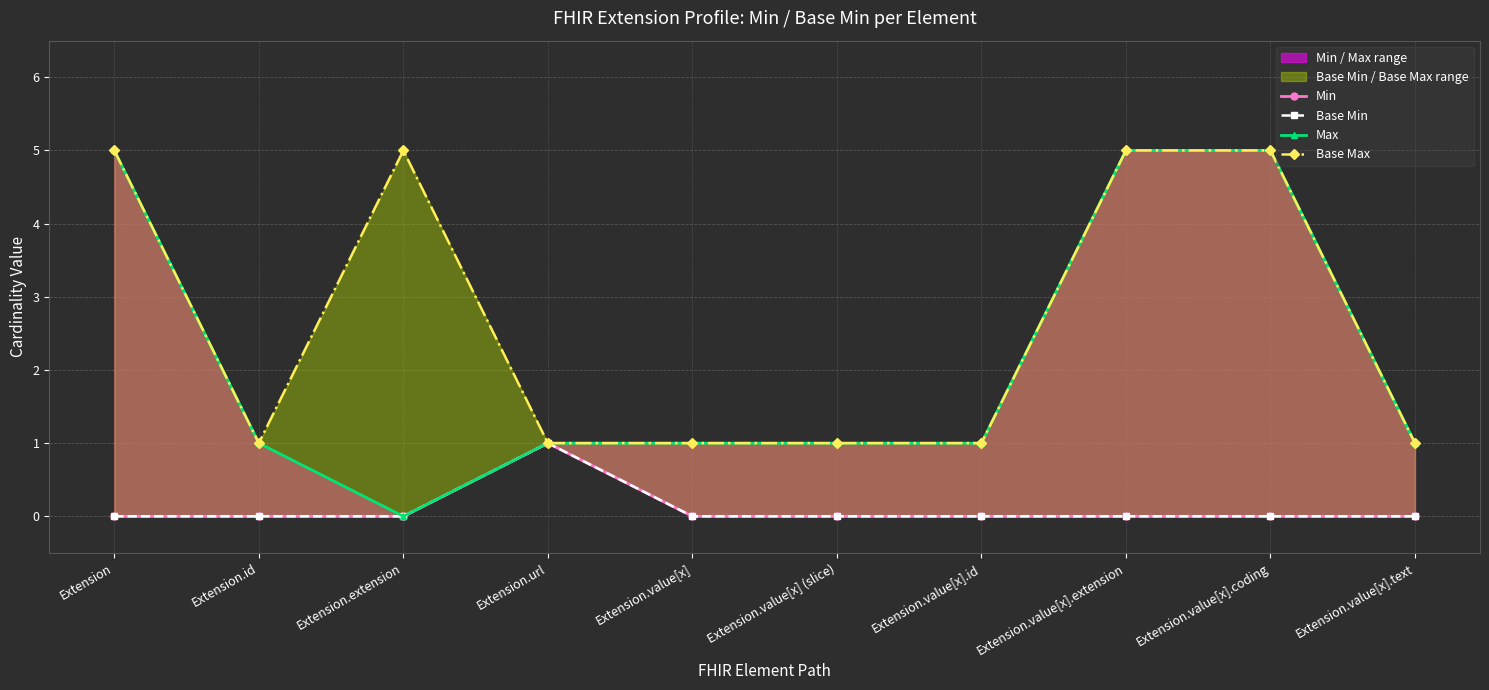

Is the value of Base Max at Extension.value[x].text greater than the value of Max at Extension.value[x].id?

No